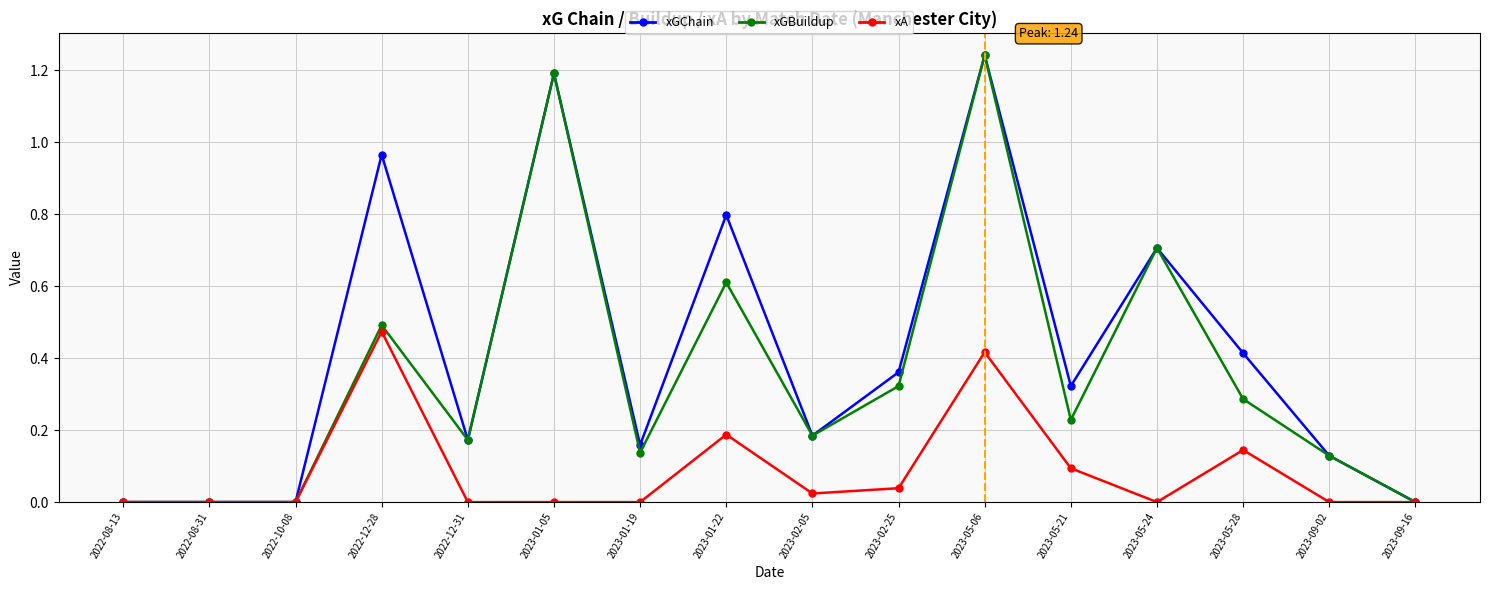

Which series changed the most between 2023-05-21 and 2023-09-02?

xGChain